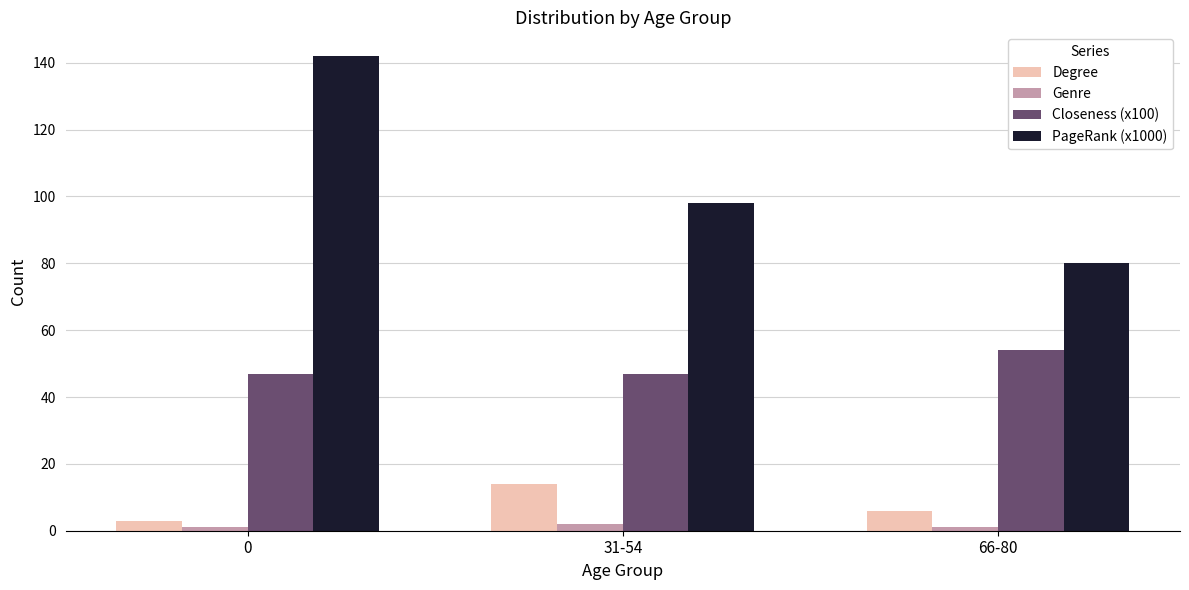

Rank the series by their maximum value, from lowest to highest.

Genre, Degree, Closeness (x100), PageRank (x1000)